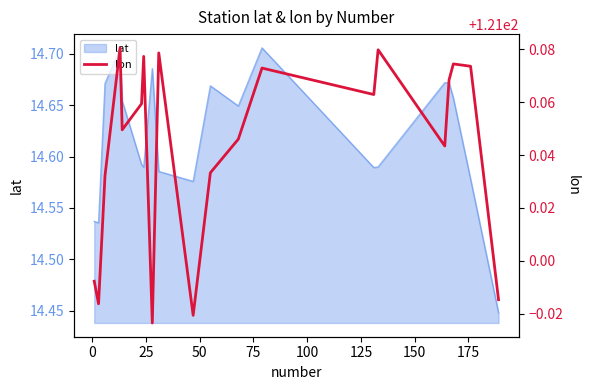

How many values are below 121?

5